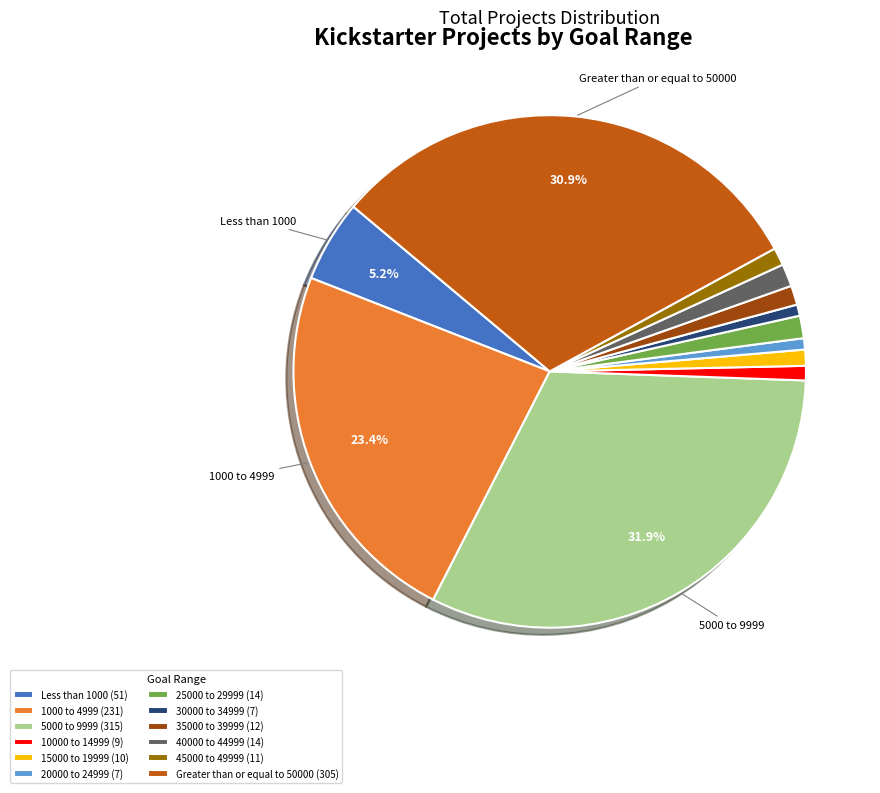

To the nearest percent, what portion does 35000 to 39999 represent?

1%